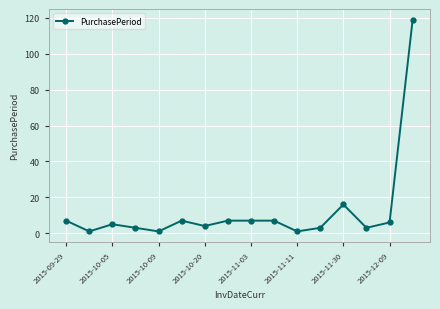

What is the sum of all values?

197